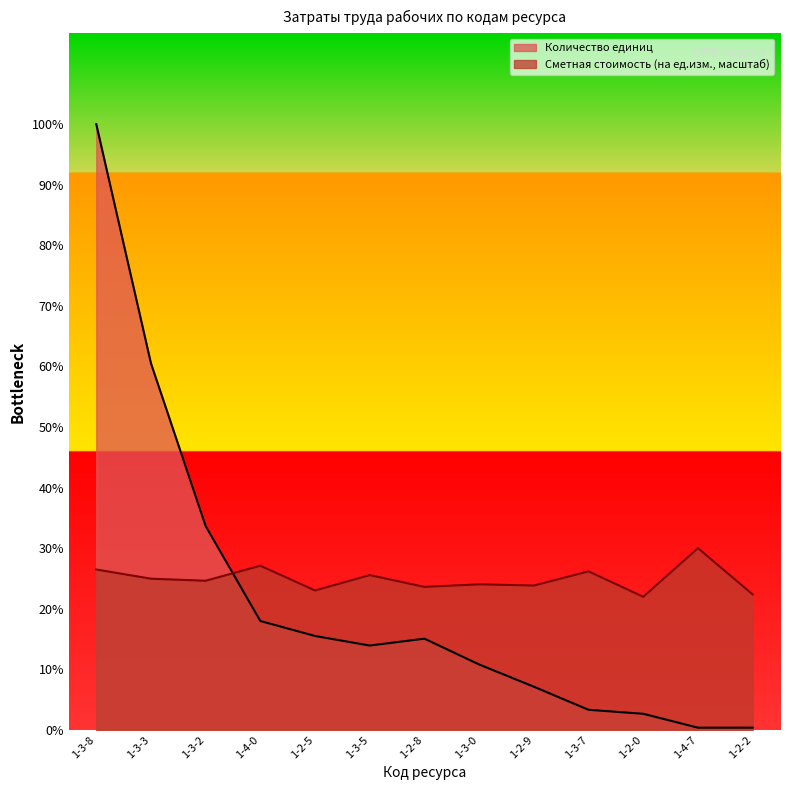

What are all the series names shown in the legend?

Количество единиц, Сметная стоимость (на ед.изм., масштаб)